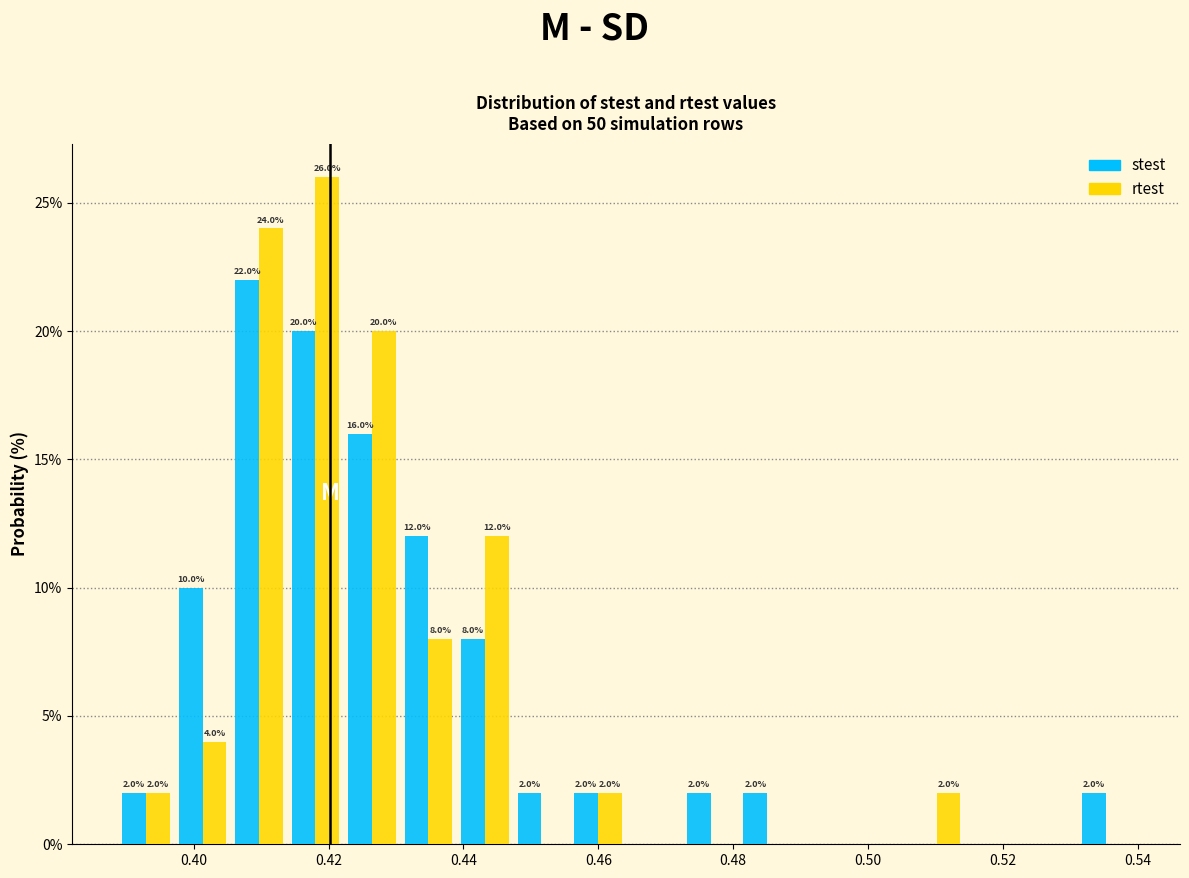

In the stest series, which range on the x-axis has the tallest bar?

0.406 to 0.414